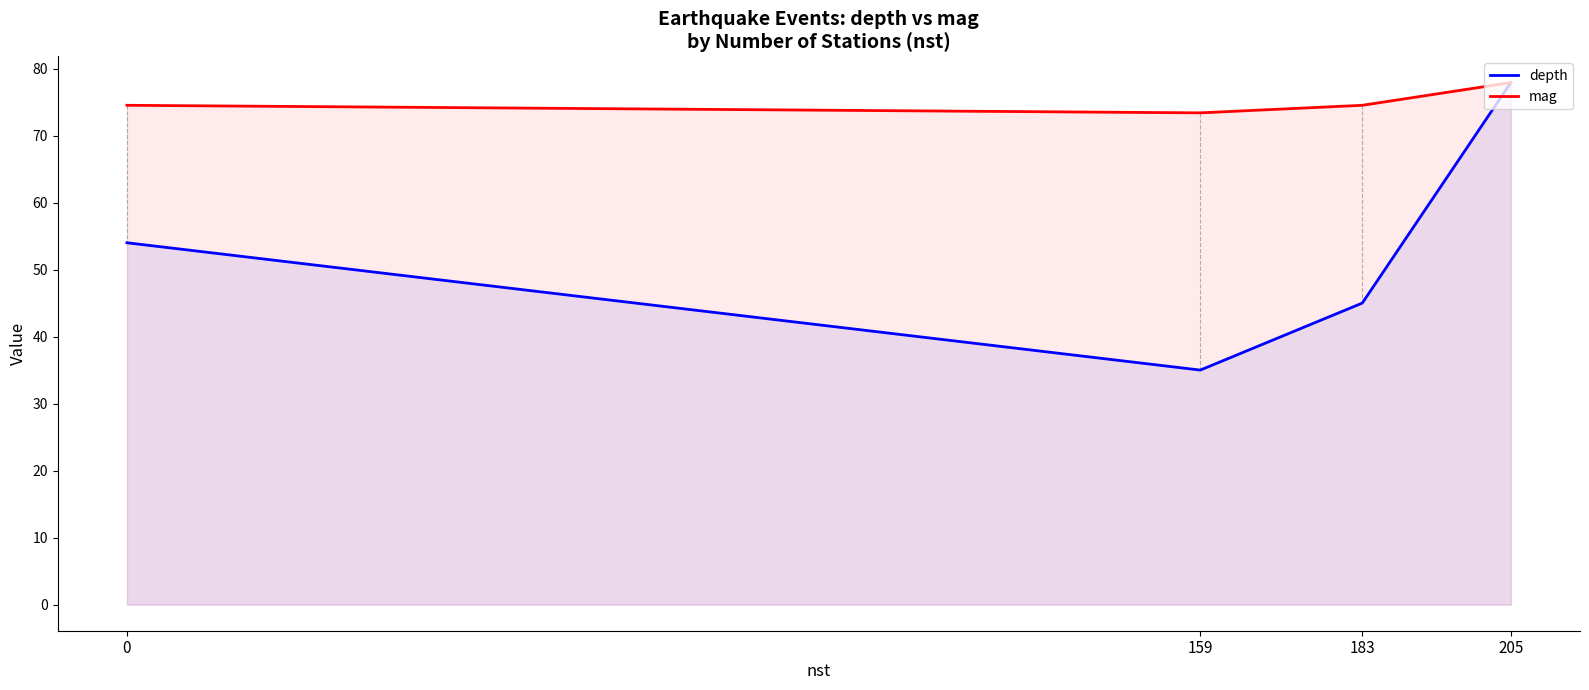

Reading right to left, transcribe all the data shown in this chart.

depth: 205=77.9	183=45.0	159=35.0	0=54.0
mag: 205=77.9	183=74.5	159=73.4	0=74.5